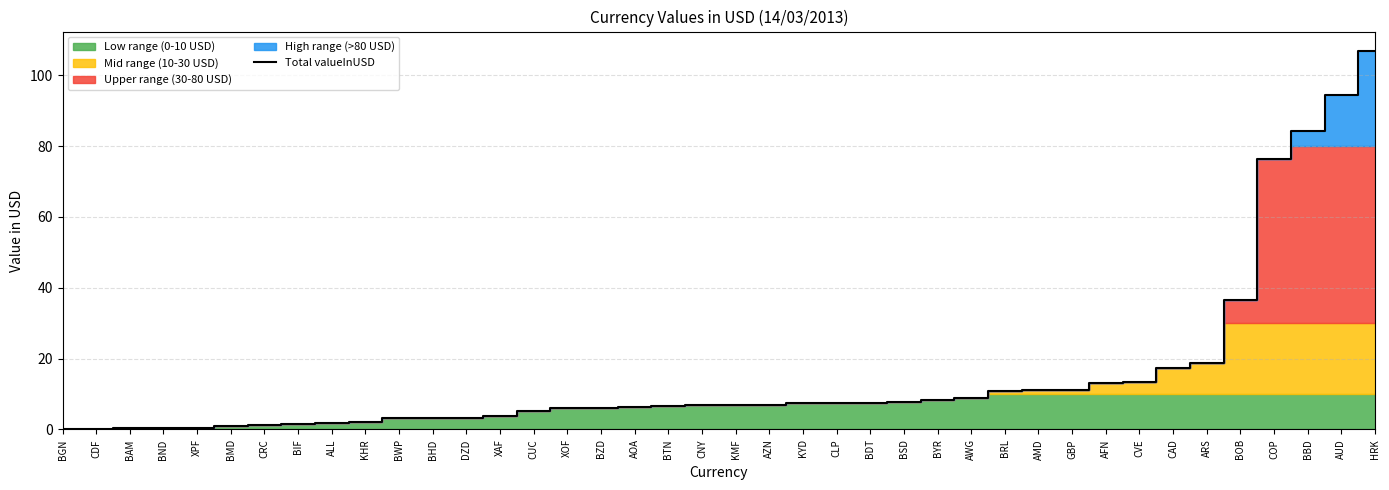

How many lines are shown in the chart?

1